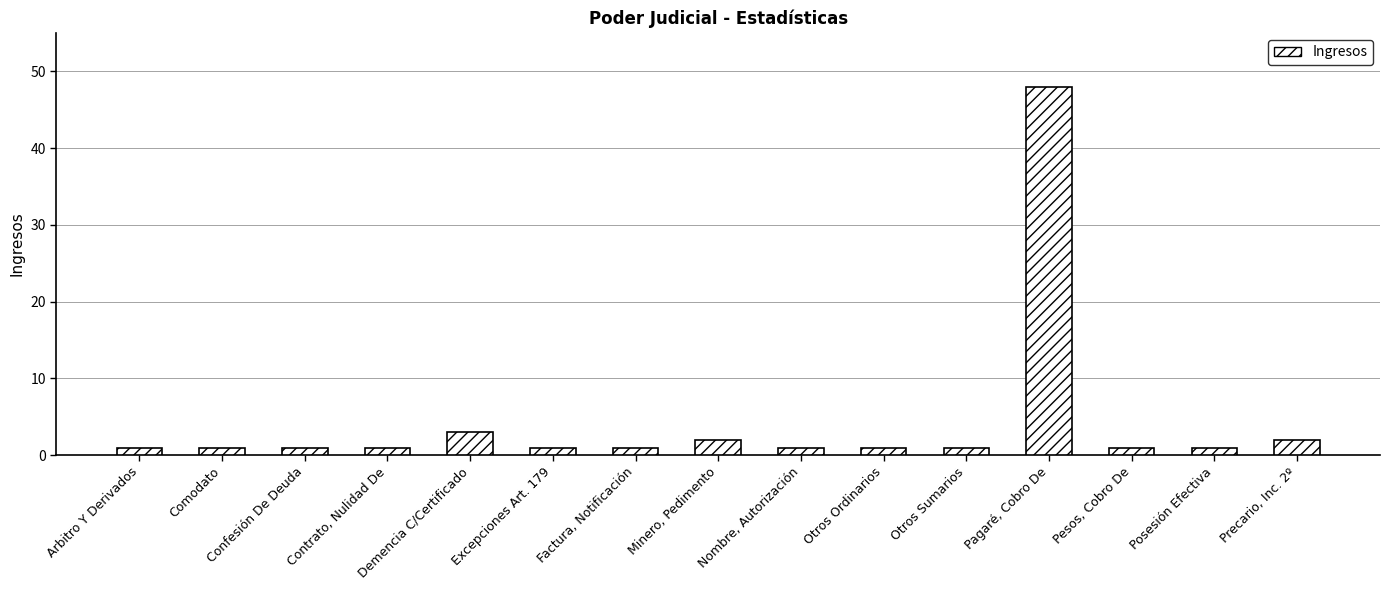

What is the average value?

4